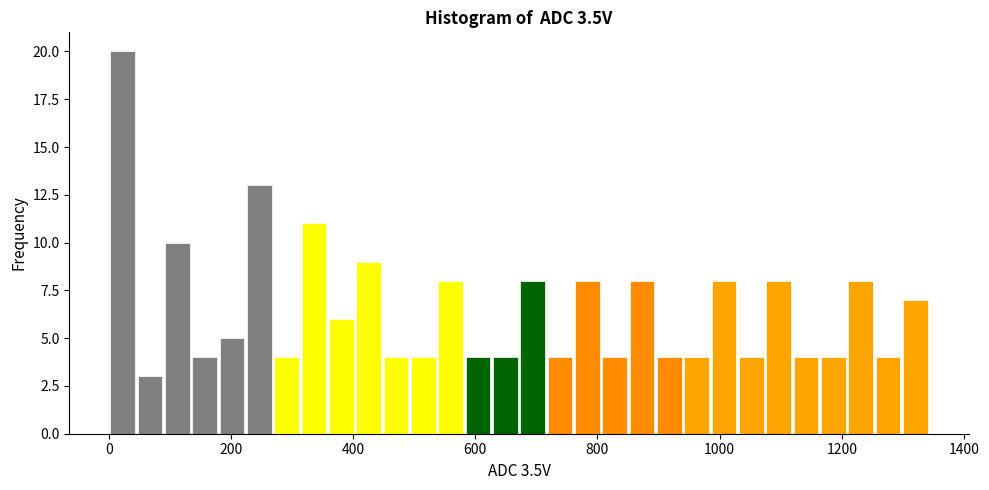

Read against the x-axis, roughly where is the centre of the tallest bar?

20